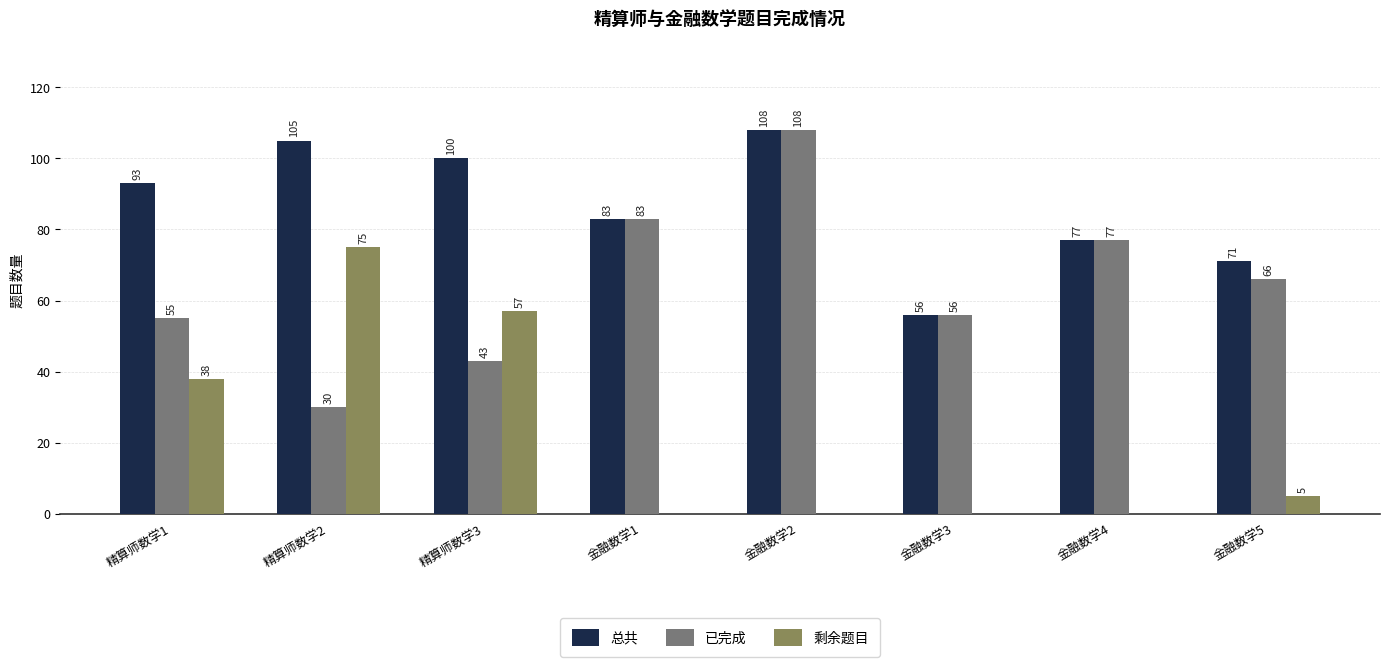

What is the spread (max minus min) of values at 金融数学1?

83